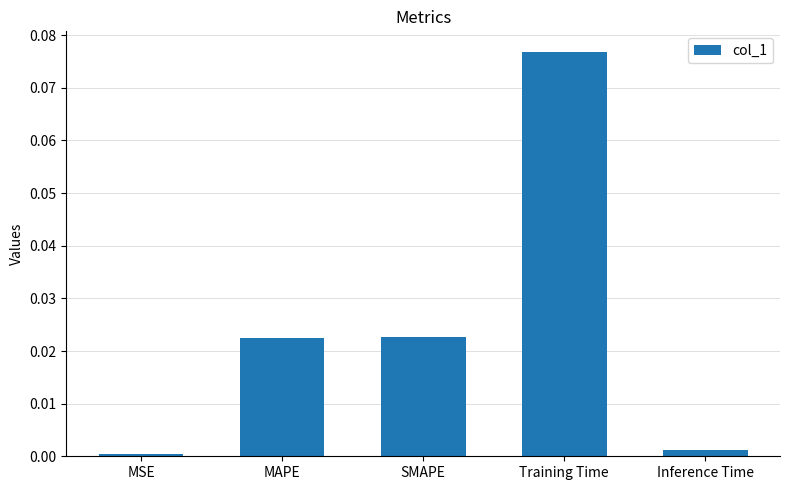

Which has a higher value, MSE or Training Time?

Training Time